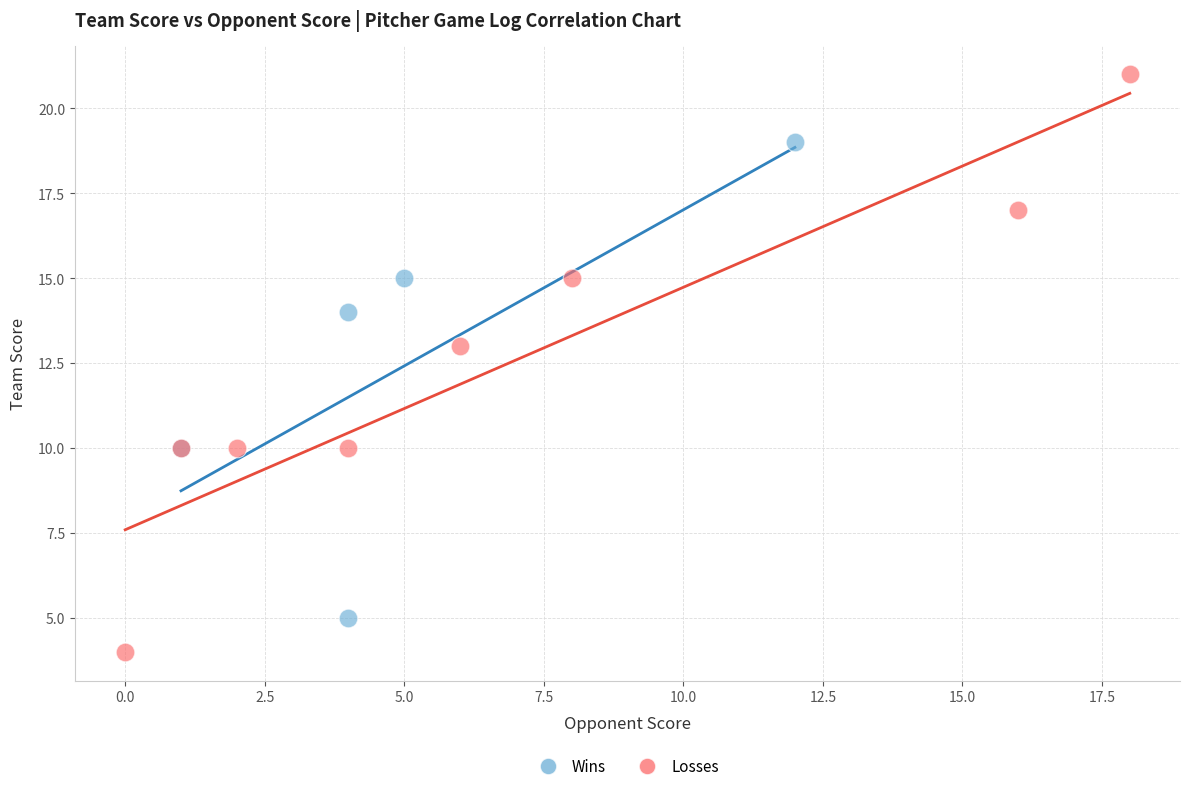

Which series reaches the maximum Y coordinate?

Losses